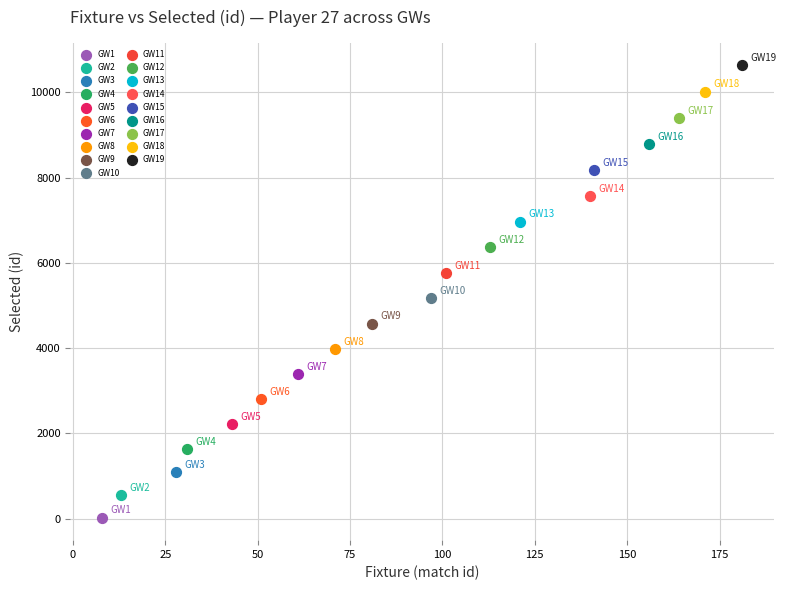

What are all the series names shown in the legend?

GW1, GW2, GW3, GW4, GW5, GW6, GW7, GW8, GW9, GW10, GW11, GW12, GW13, GW14, GW15, GW16, GW17, GW18, GW19